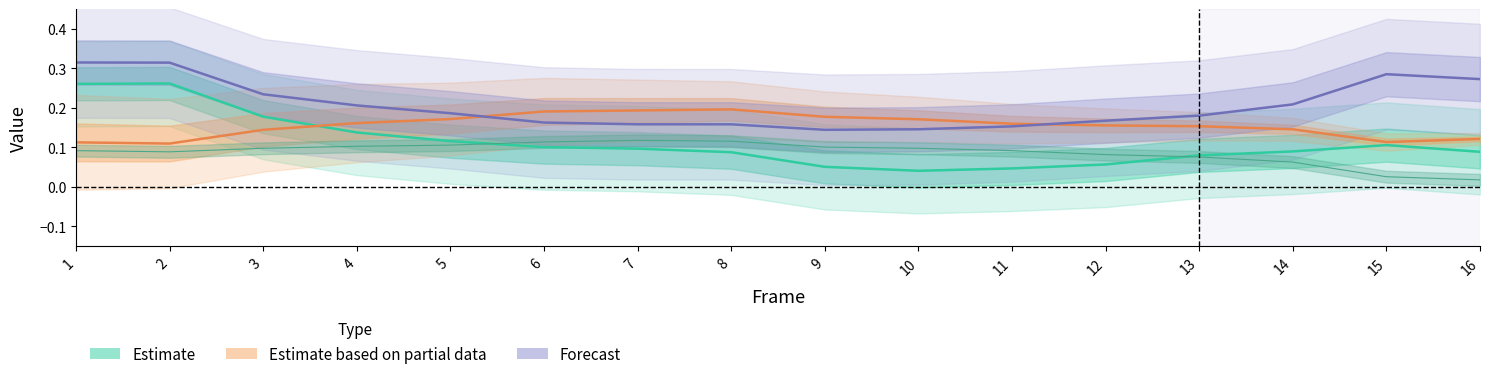

List the labels in order of Estimate value, largest first.

2, 1, 3, 4, 5, 15, 6, 7, 14, 16, 8, 13, 12, 9, 11, 10